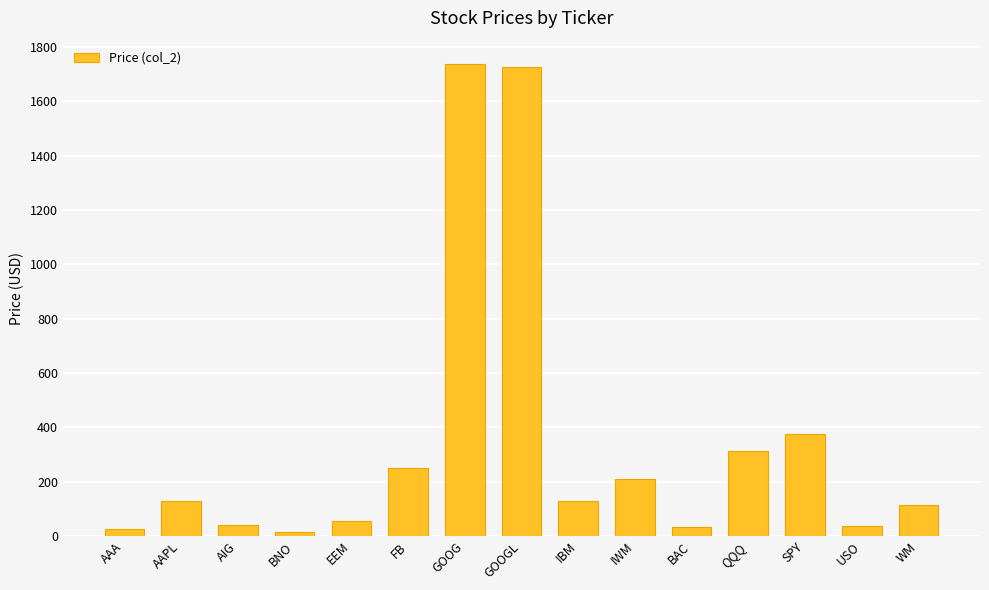

What is the maximum value shown in the chart?

1736.2